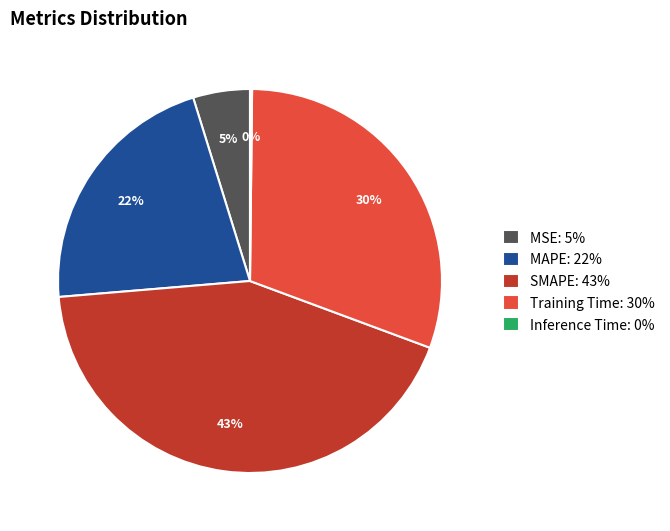

To the nearest percent, what is the average slice percentage?

20%